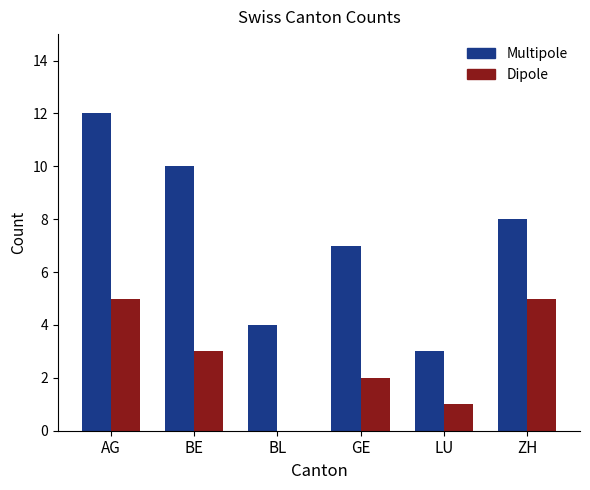

Reading right to left, what are all the values shown in this chart?

Multipole: ZH=8	LU=3	GE=7	BL=4	BE=10	AG=12
Dipole: ZH=5	LU=1	GE=2	BL=0	BE=3	AG=5